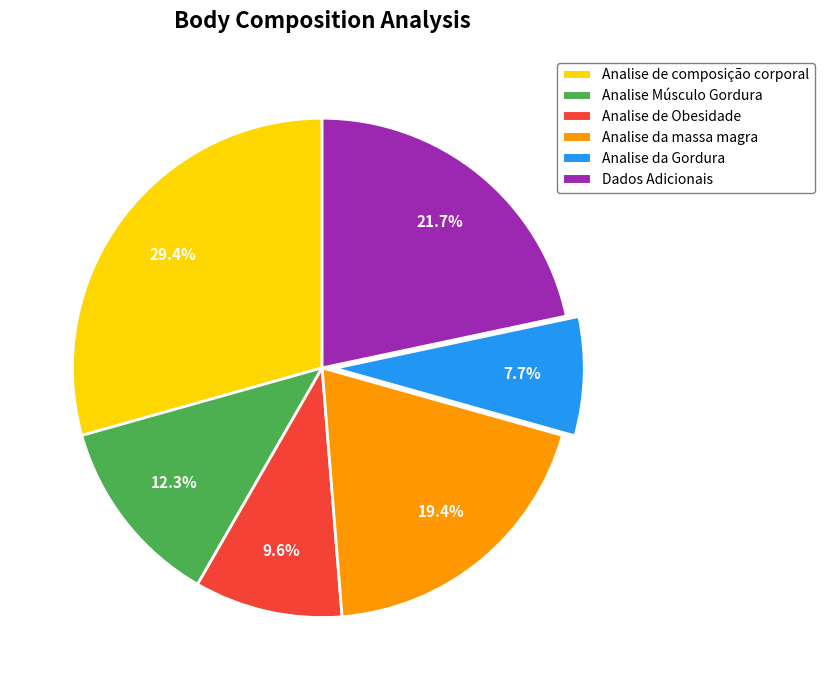

Does Analise da Gordura account for over 50% of the chart?

No